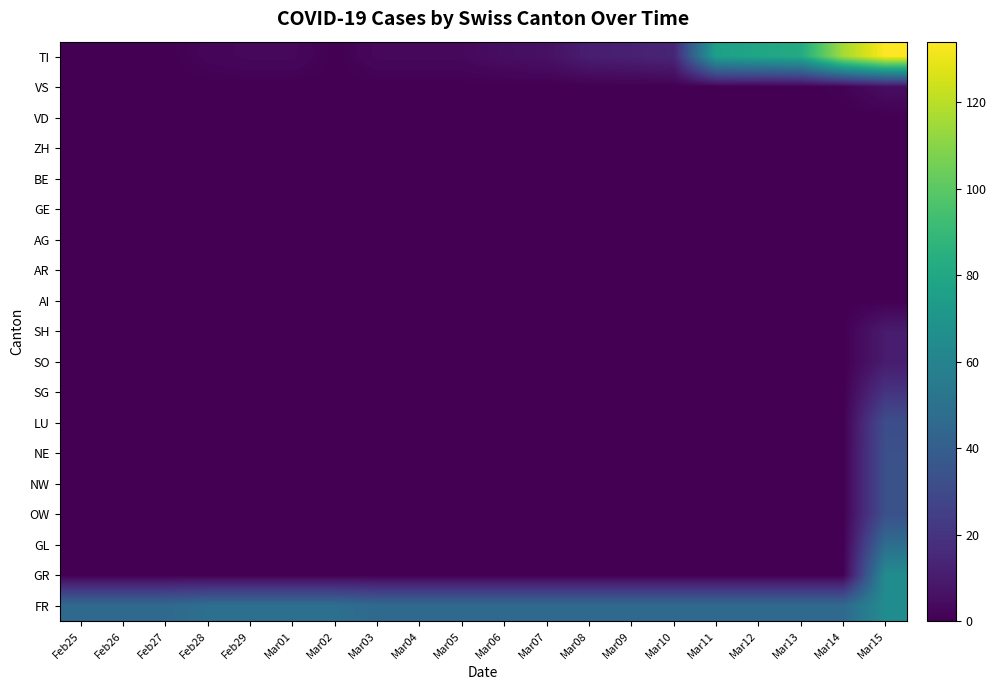

Reading left to right, what are all the values shown in this chart?

TI: Feb25=0	Feb26=0	Feb27=0	Feb28=2	Feb29=3	Mar01=3	Mar02=0	Mar03=3	Mar04=3	Mar05=3	Mar06=5	Mar07=6	Mar08=11	Mar09=12	Mar10=14	Mar11=76	Mar12=79	Mar13=82	Mar14=116	Mar15=134
VS: Feb25=0	Feb26=0	Feb27=0	Feb28=0	Feb29=0	Mar01=0	Mar02=0	Mar03=0	Mar04=0	Mar05=0	Mar06=0	Mar07=0	Mar08=0	Mar09=0	Mar10=0	Mar11=0	Mar12=0	Mar13=0	Mar14=1	Mar15=5
VD: Feb25=0	Feb26=0	Feb27=0	Feb28=0	Feb29=0	Mar01=0	Mar02=0	Mar03=0	Mar04=0	Mar05=0	Mar06=0	Mar07=0	Mar08=0	Mar09=0	Mar10=0	Mar11=0	Mar12=0	Mar13=0	Mar14=0	Mar15=0
ZH: Feb25=0	Feb26=0	Feb27=0	Feb28=0	Feb29=0	Mar01=0	Mar02=0	Mar03=0	Mar04=0	Mar05=0	Mar06=0	Mar07=0	Mar08=0	Mar09=0	Mar10=0	Mar11=0	Mar12=0	Mar13=0	Mar14=0	Mar15=0
BE: Feb25=0	Feb26=0	Feb27=0	Feb28=0	Feb29=0	Mar01=0	Mar02=0	Mar03=0	Mar04=0	Mar05=0	Mar06=0	Mar07=0	Mar08=0	Mar09=0	Mar10=0	Mar11=0	Mar12=0	Mar13=0	Mar14=0	Mar15=0
GE: Feb25=0	Feb26=0	Feb27=0	Feb28=0	Feb29=0	Mar01=0	Mar02=0	Mar03=0	Mar04=0	Mar05=0	Mar06=0	Mar07=0	Mar08=0	Mar09=0	Mar10=0	Mar11=0	Mar12=0	Mar13=0	Mar14=0	Mar15=0
AG: Feb25=0	Feb26=0	Feb27=0	Feb28=0	Feb29=0	Mar01=0	Mar02=0	Mar03=0	Mar04=0	Mar05=0	Mar06=0	Mar07=0	Mar08=0	Mar09=0	Mar10=0	Mar11=0	Mar12=0	Mar13=0	Mar14=0	Mar15=0
AR: Feb25=0	Feb26=0	Feb27=0	Feb28=0	Feb29=0	Mar01=0	Mar02=0	Mar03=0	Mar04=0	Mar05=0	Mar06=0	Mar07=0	Mar08=0	Mar09=0	Mar10=0	Mar11=0	Mar12=0	Mar13=0	Mar14=0	Mar15=0
AI: Feb25=0	Feb26=0	Feb27=0	Feb28=0	Feb29=0	Mar01=0	Mar02=0	Mar03=0	Mar04=0	Mar05=0	Mar06=0	Mar07=0	Mar08=0	Mar09=0	Mar10=0	Mar11=0	Mar12=0	Mar13=0	Mar14=0	Mar15=0
SH: Feb25=0	Feb26=0	Feb27=0	Feb28=0	Feb29=0	Mar01=0	Mar02=0	Mar03=0	Mar04=0	Mar05=0	Mar06=0	Mar07=0	Mar08=0	Mar09=0	Mar10=0	Mar11=0	Mar12=0	Mar13=0	Mar14=0	Mar15=10
SO: Feb25=0	Feb26=0	Feb27=0	Feb28=0	Feb29=0	Mar01=0	Mar02=0	Mar03=0	Mar04=0	Mar05=0	Mar06=0	Mar07=0	Mar08=0	Mar09=0	Mar10=0	Mar11=0	Mar12=0	Mar13=0	Mar14=0	Mar15=10
SG: Feb25=0	Feb26=0	Feb27=0	Feb28=0	Feb29=0	Mar01=0	Mar02=0	Mar03=0	Mar04=0	Mar05=0	Mar06=0	Mar07=0	Mar08=0	Mar09=0	Mar10=0	Mar11=0	Mar12=0	Mar13=0	Mar14=0	Mar15=20
LU: Feb25=0	Feb26=0	Feb27=0	Feb28=0	Feb29=0	Mar01=0	Mar02=0	Mar03=0	Mar04=0	Mar05=0	Mar06=0	Mar07=0	Mar08=0	Mar09=0	Mar10=0	Mar11=0	Mar12=0	Mar13=0	Mar14=0	Mar15=32
NE: Feb25=0	Feb26=0	Feb27=0	Feb28=0	Feb29=0	Mar01=0	Mar02=0	Mar03=0	Mar04=0	Mar05=0	Mar06=0	Mar07=0	Mar08=0	Mar09=0	Mar10=0	Mar11=0	Mar12=0	Mar13=0	Mar14=0	Mar15=33
NW: Feb25=0	Feb26=0	Feb27=0	Feb28=0	Feb29=0	Mar01=0	Mar02=0	Mar03=0	Mar04=0	Mar05=0	Mar06=0	Mar07=0	Mar08=0	Mar09=0	Mar10=0	Mar11=0	Mar12=0	Mar13=0	Mar14=0	Mar15=33
OW: Feb25=0	Feb26=0	Feb27=0	Feb28=0	Feb29=0	Mar01=0	Mar02=0	Mar03=0	Mar04=0	Mar05=0	Mar06=0	Mar07=0	Mar08=0	Mar09=0	Mar10=0	Mar11=0	Mar12=0	Mar13=0	Mar14=0	Mar15=33
GL: Feb25=0	Feb26=0	Feb27=0	Feb28=0	Feb29=0	Mar01=0	Mar02=0	Mar03=0	Mar04=0	Mar05=0	Mar06=0	Mar07=0	Mar08=0	Mar09=0	Mar10=0	Mar11=0	Mar12=0	Mar13=0	Mar14=0	Mar15=48
GR: Feb25=0	Feb26=0	Feb27=0	Feb28=0	Feb29=0	Mar01=0	Mar02=0	Mar03=0	Mar04=0	Mar05=0	Mar06=0	Mar07=0	Mar08=0	Mar09=0	Mar10=0	Mar11=0	Mar12=0	Mar13=0	Mar14=0	Mar15=65
FR: Feb25=46	Feb26=46	Feb27=46	Feb28=49	Feb29=49	Mar01=49	Mar02=49	Mar03=46	Mar04=46	Mar05=46	Mar06=46	Mar07=46	Mar08=46	Mar09=46	Mar10=46	Mar11=46	Mar12=46	Mar13=46	Mar14=46	Mar15=65